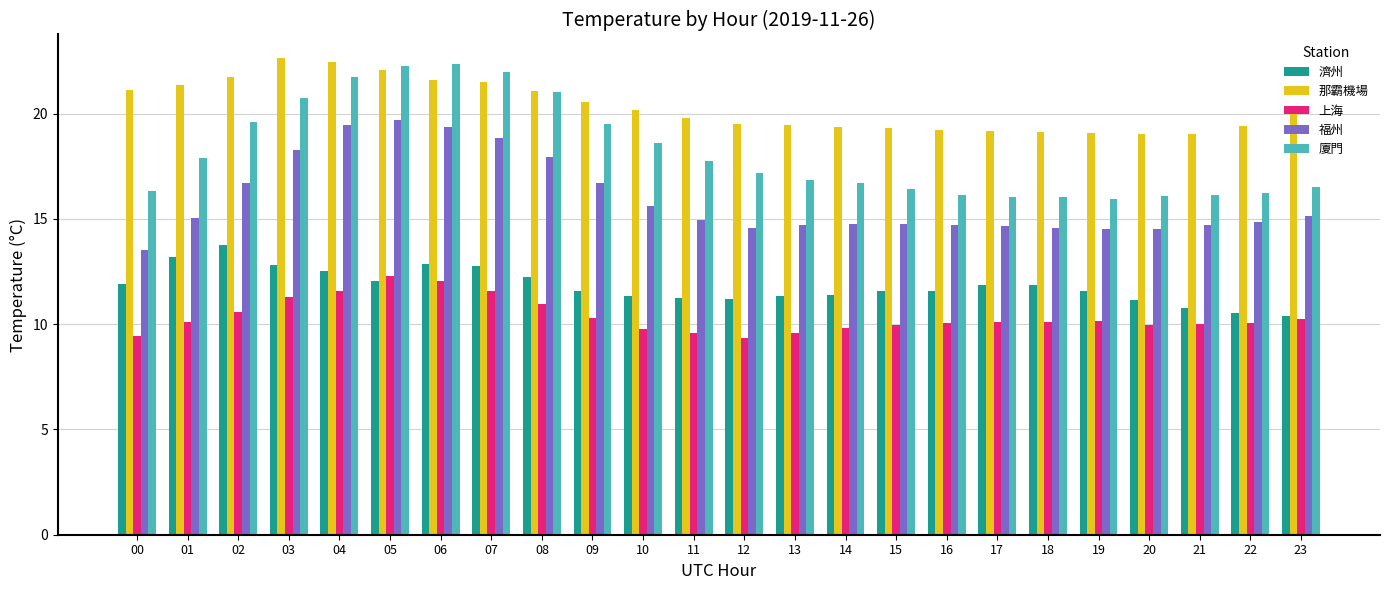

Rank the series at 09 from highest to lowest value.

那霸機場, 廈門, 福州, 濟州, 上海